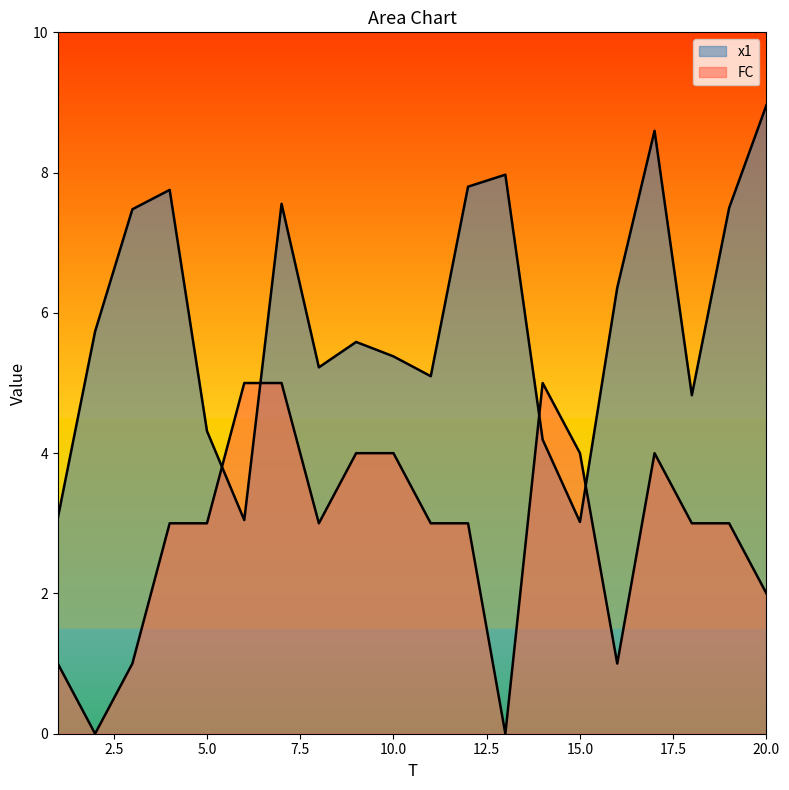

Where does the x1 series first go above 5?

2